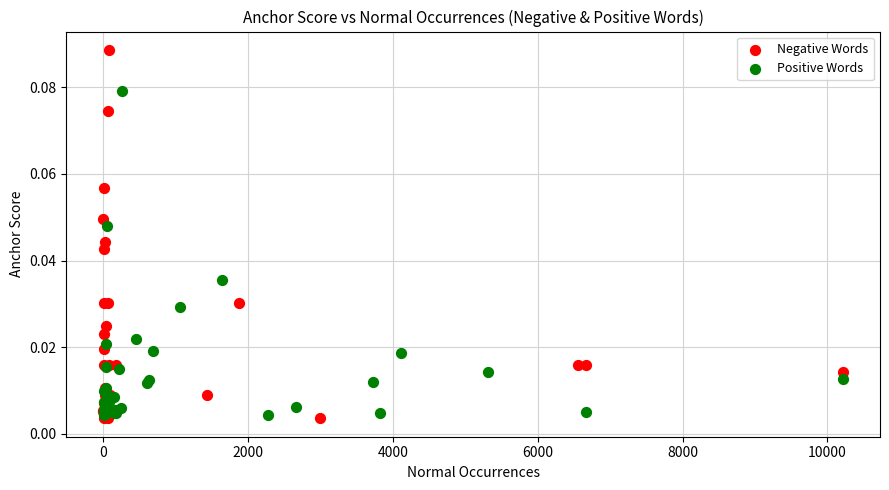

What are all the series names shown in the legend?

Negative Words, Positive Words